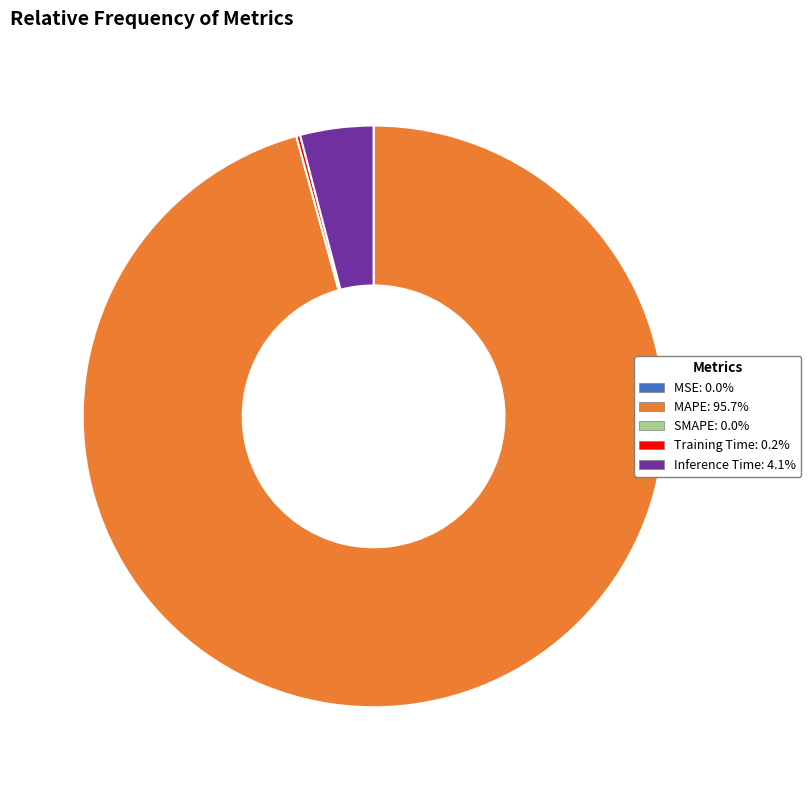

What is the largest slice in the pie chart?

MAPE